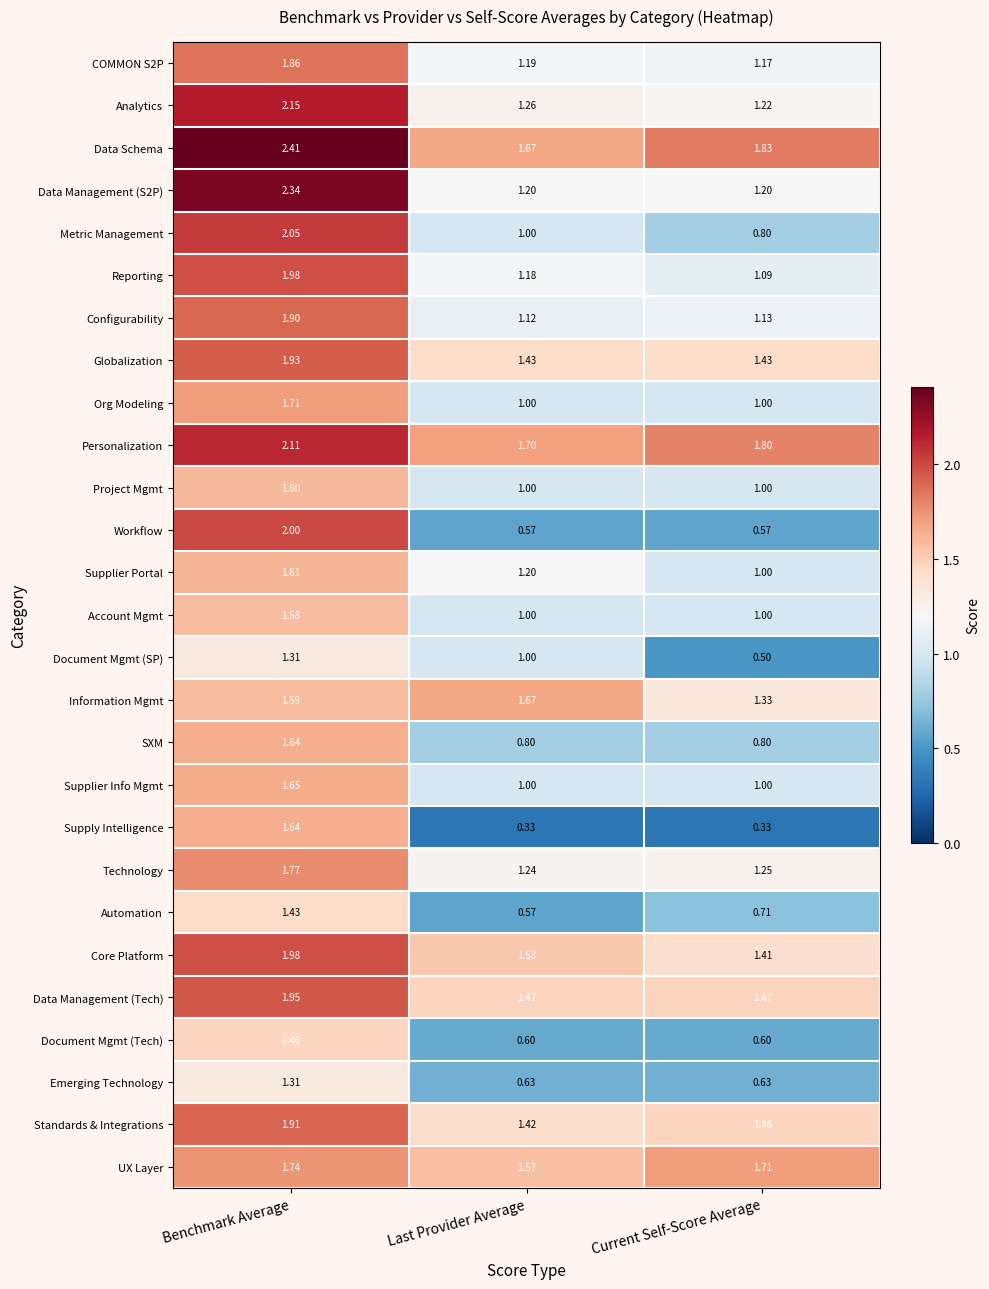

Which category has the highest value across all series?

Benchmark Average